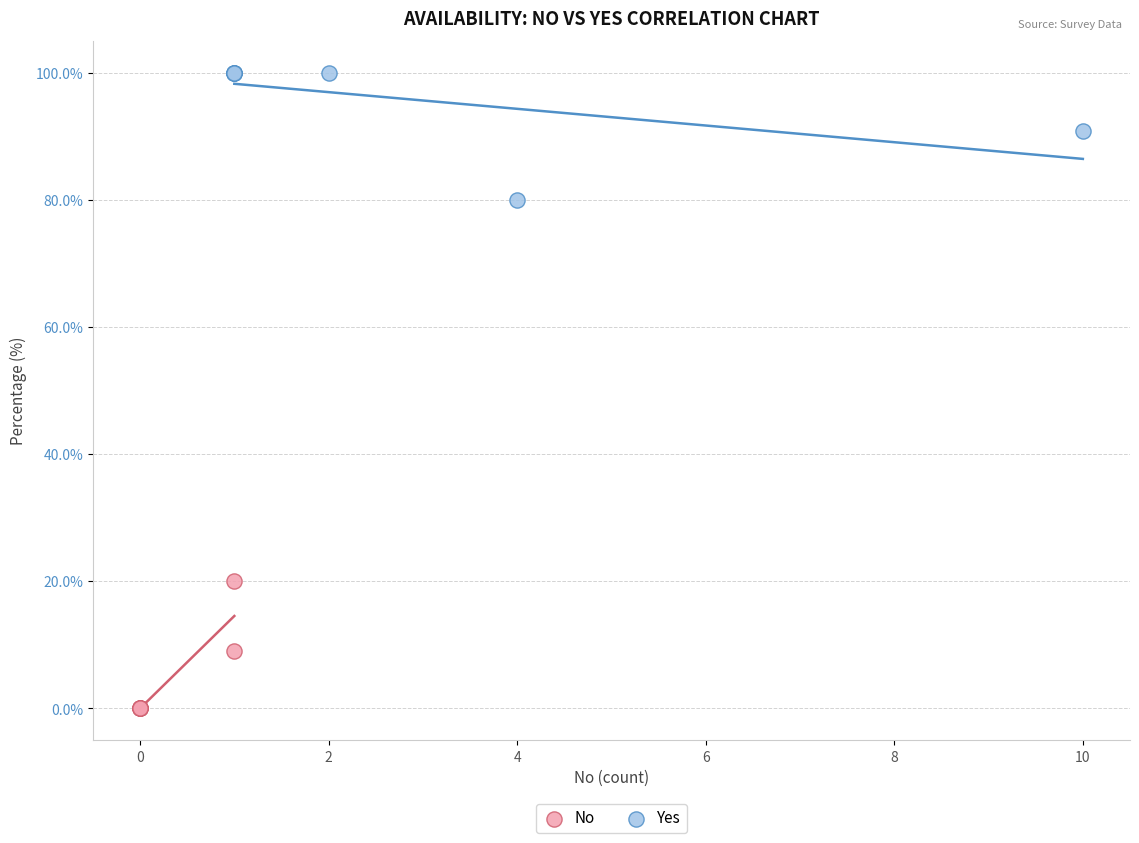

Which series reaches the maximum Y coordinate?

Yes